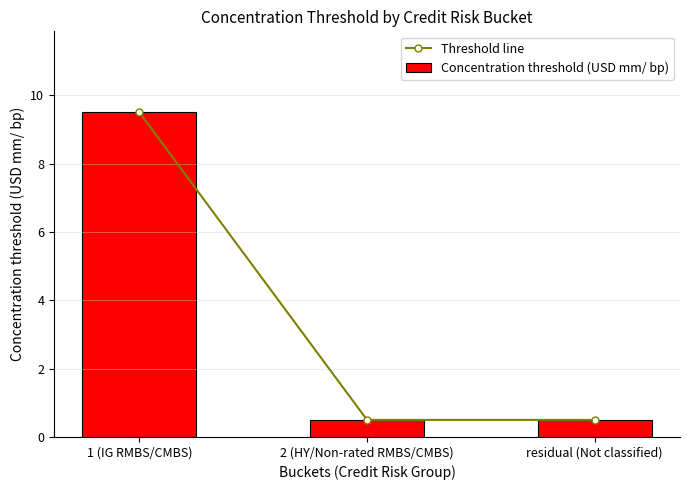

What is the sum of the Threshold line values at residual (Not classified) and 2 (HY/Non-rated RMBS/CMBS)?

1.0